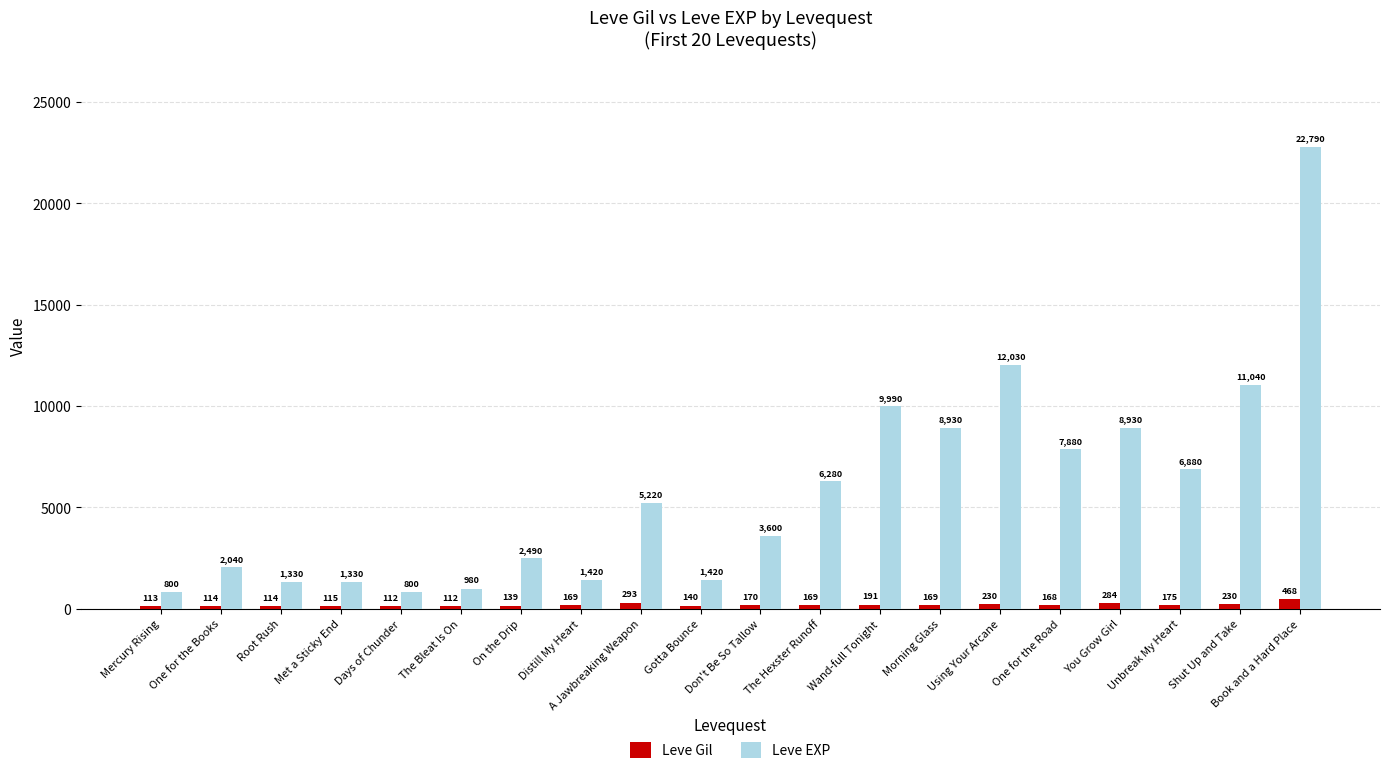

What is the minimum value shown in the chart?

112